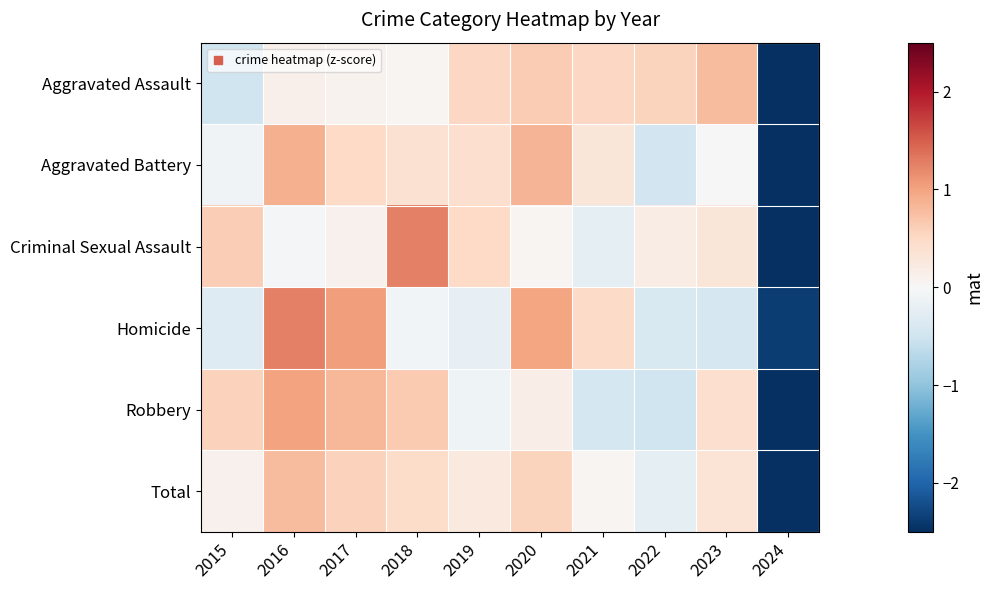

Between 2017 and 2023, which series saw the biggest shift?

Homicide